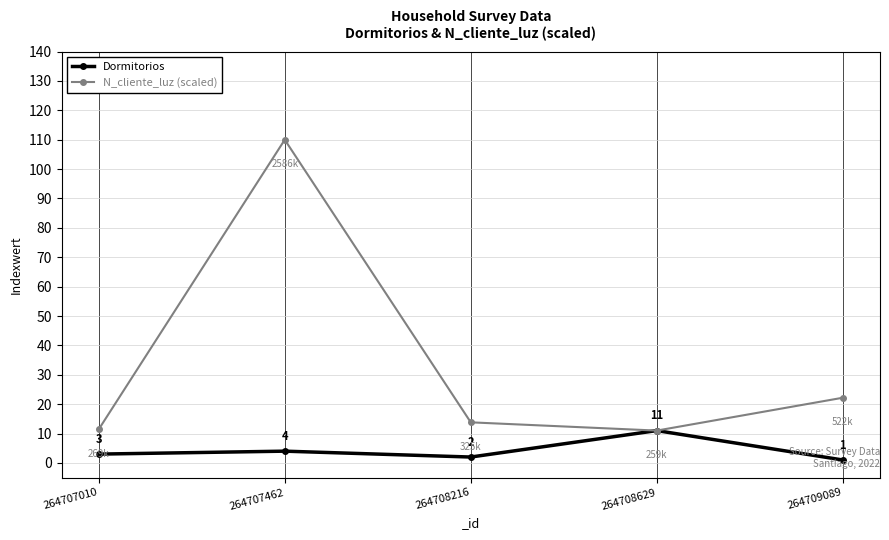

How many interior local peaks does the Dormitorios series have?

2